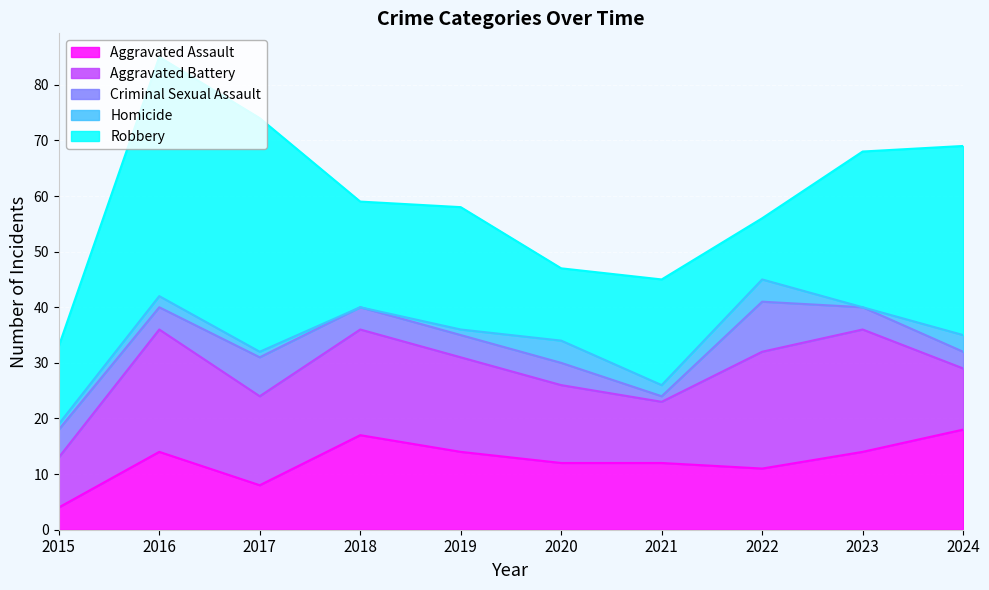

Is it true that Aggravated Assault equals 4 at 2015?

True